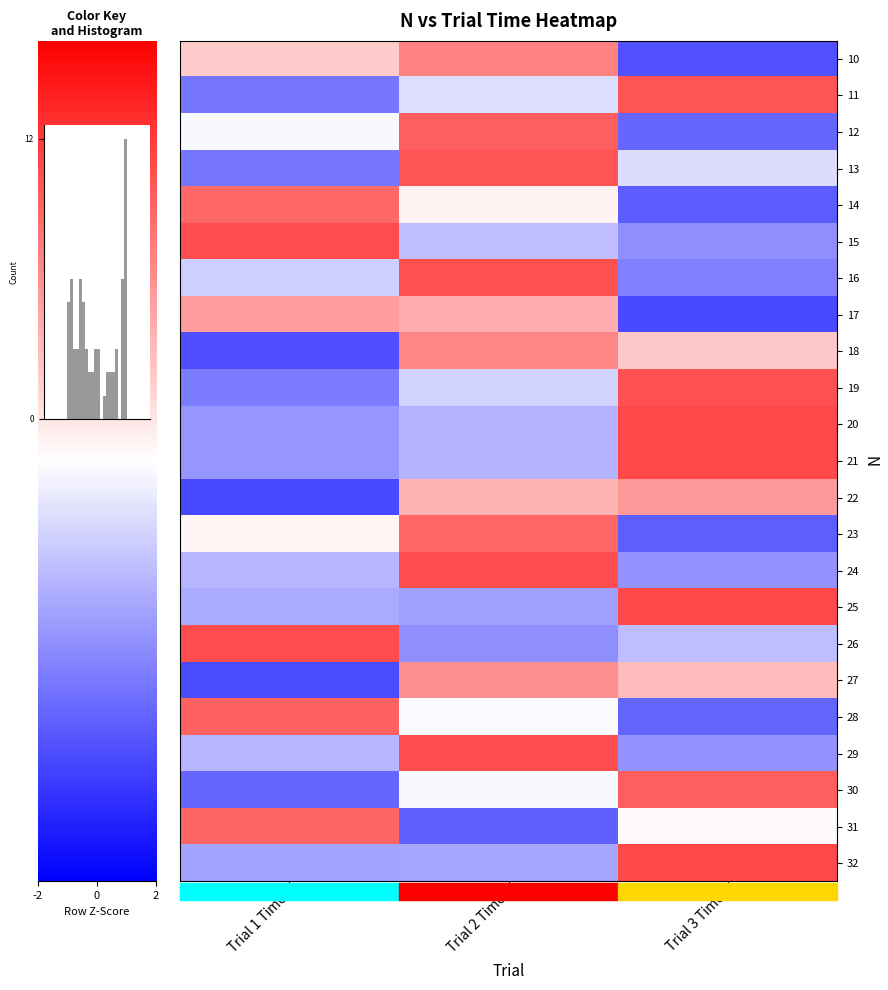

Reading left to right, extract all data points from this chart.

row_0: -2=0.4	0=1.0	2=-1.4
row_1: -2=-1.1	0=-0.3	2=1.3
row_2: -2=-0.1	0=1.3	2=-1.2
row_3: -2=-1.1	0=1.3	2=-0.3
row_4: -2=1.2	0=0.1	2=-1.3
row_5: -2=1.4	0=-0.5	2=-0.9
row_6: -2=-0.4	0=1.4	2=-1.0
row_7: -2=0.8	0=0.6	2=-1.4
row_8: -2=-1.4	0=0.9	2=0.4
row_9: -2=-1.0	0=-0.3	2=1.4
row_10: -2=-0.8	0=-0.6	2=1.4
row_11: -2=-0.8	0=-0.6	2=1.4
row_12: -2=-1.4	0=0.6	2=0.8
row_13: -2=0.1	0=1.2	2=-1.3
row_14: -2=-0.6	0=1.4	2=-0.8
row_15: -2=-0.7	0=-0.7	2=1.4
row_16: -2=1.4	0=-0.9	2=-0.5
row_17: -2=-1.4	0=0.9	2=0.5
row_18: -2=1.2	0=-0.0	2=-1.2
row_19: -2=-0.6	0=1.4	2=-0.8
row_20: -2=-1.2	0=-0.1	2=1.3
row_21: -2=1.2	0=-1.2	2=0.0
row_22: -2=-0.7	0=-0.7	2=1.4